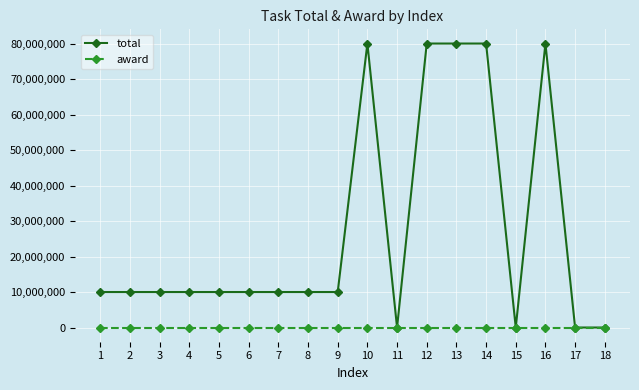

Rank the series by their average value, from highest to lowest.

total, award